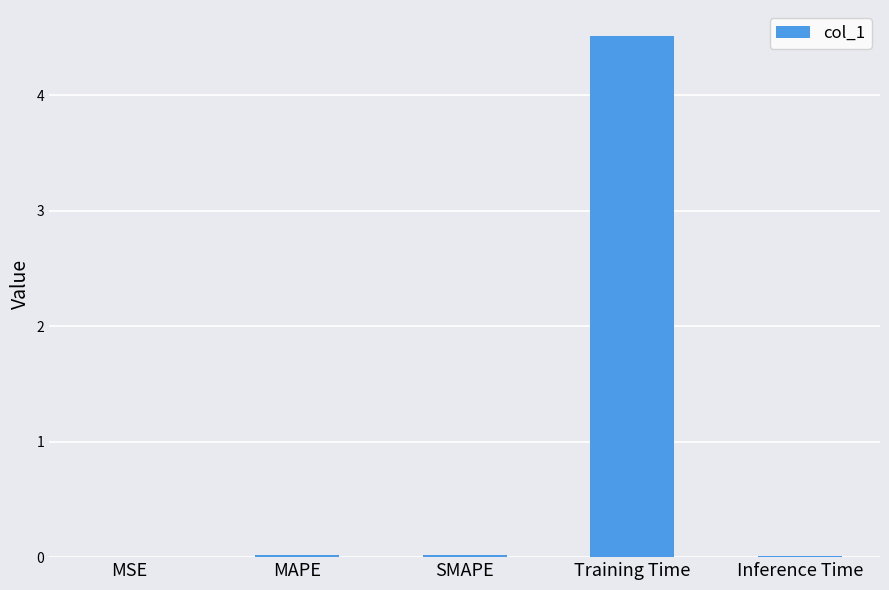

What is the sum of all values?

4.6